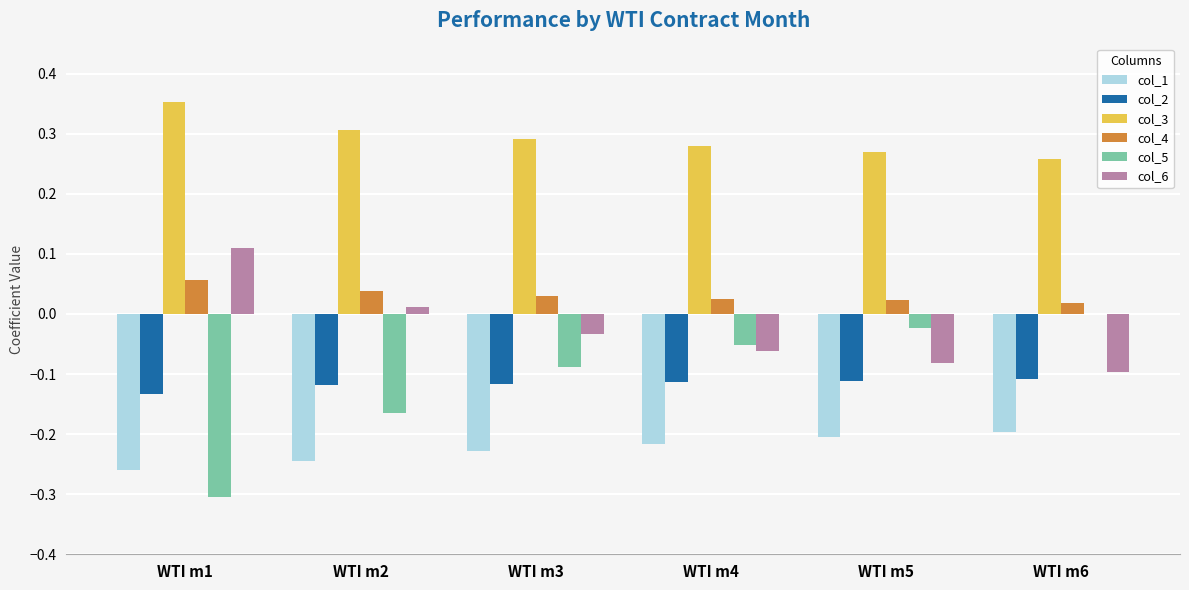

The value of col_2 at WTI m3 is -0.2. True or false?

False